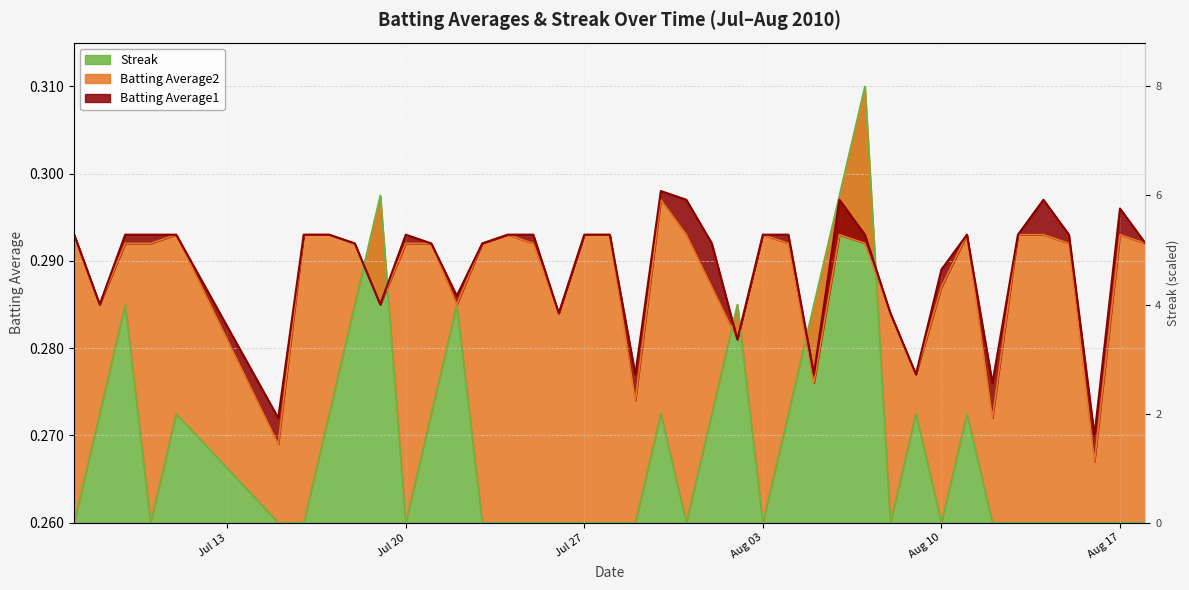

True or false: Batting Average1 has more than 2 interior local peaks.

True